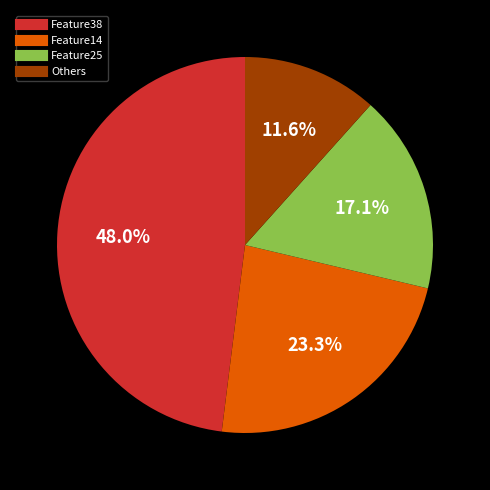

Does any single category account for the majority?

No